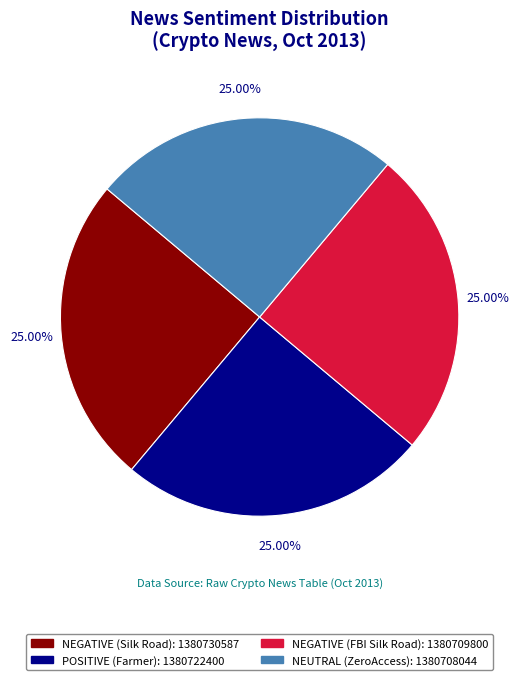

To the nearest percent, what is the combined percentage of NEGATIVE (Silk Road) and NEUTRAL (ZeroAccess)?

50%